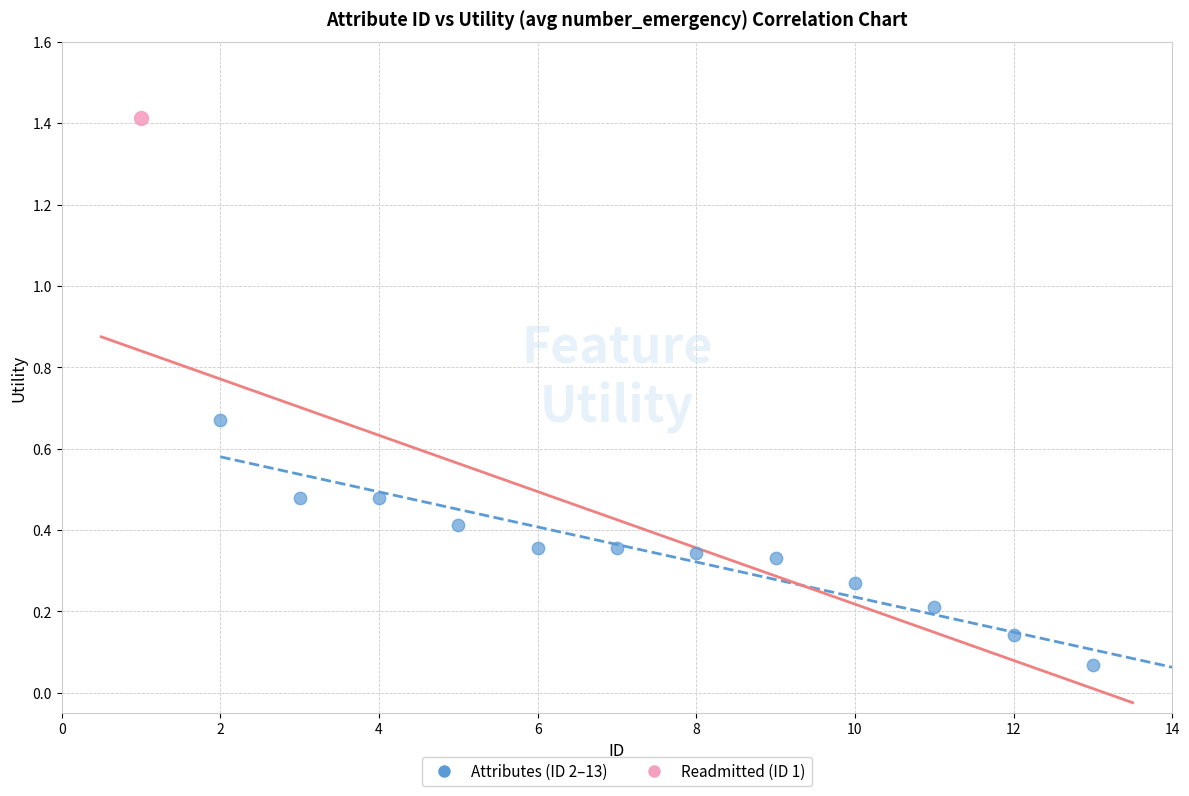

What are all the series names shown in the legend?

Attributes (ID 2–13), Readmitted (ID 1)